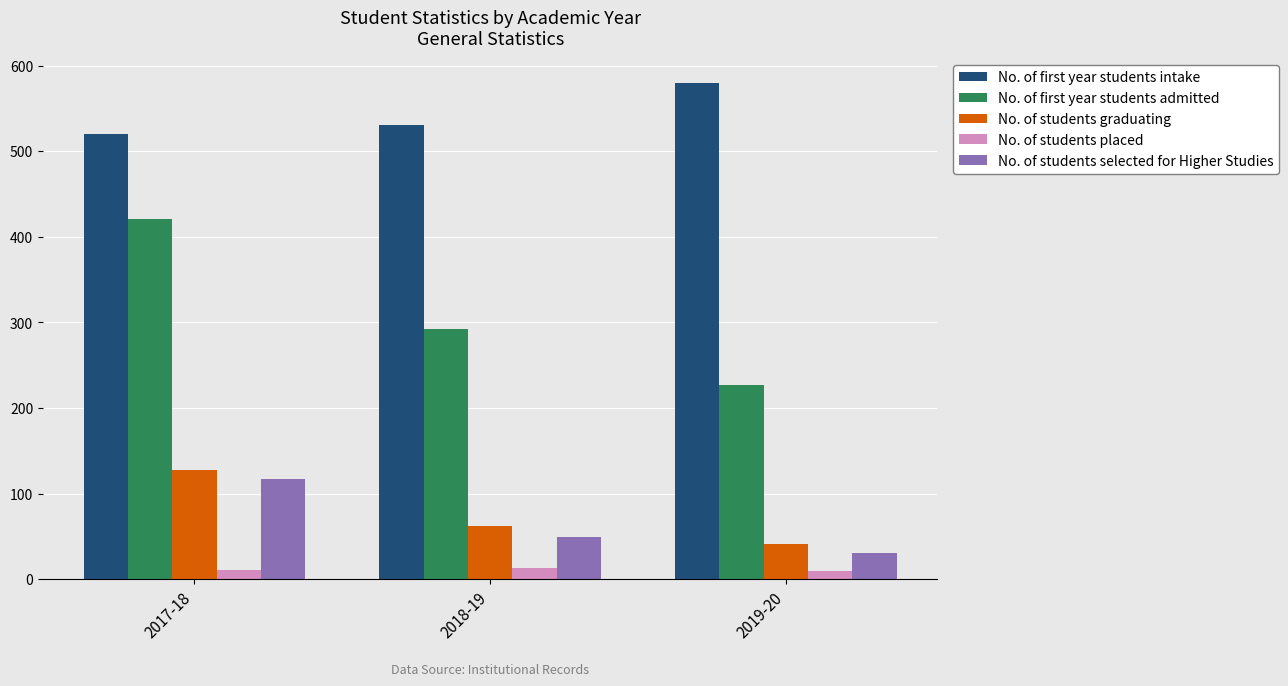

What position from the left is 2017-18?

1